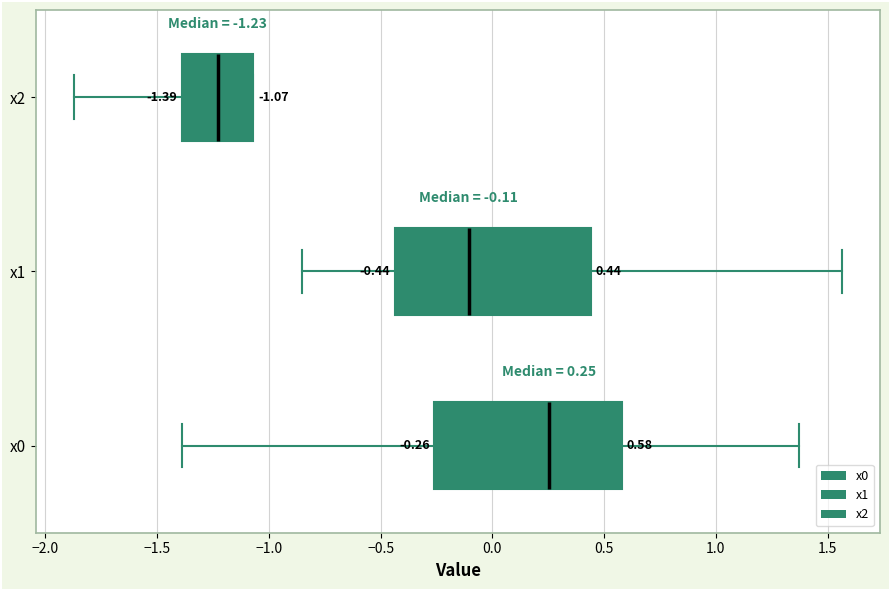

Which box's median line is the furthest to the right?

x0